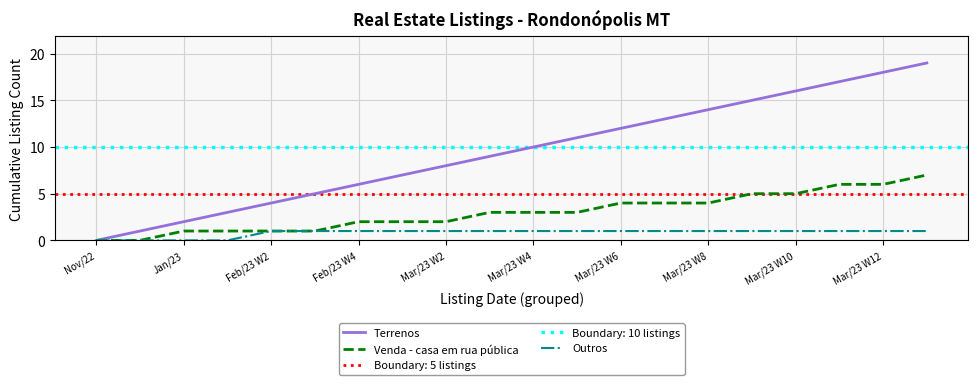

What are all the series names shown in the legend?

Terrenos, Venda - casa em rua pública, Outros